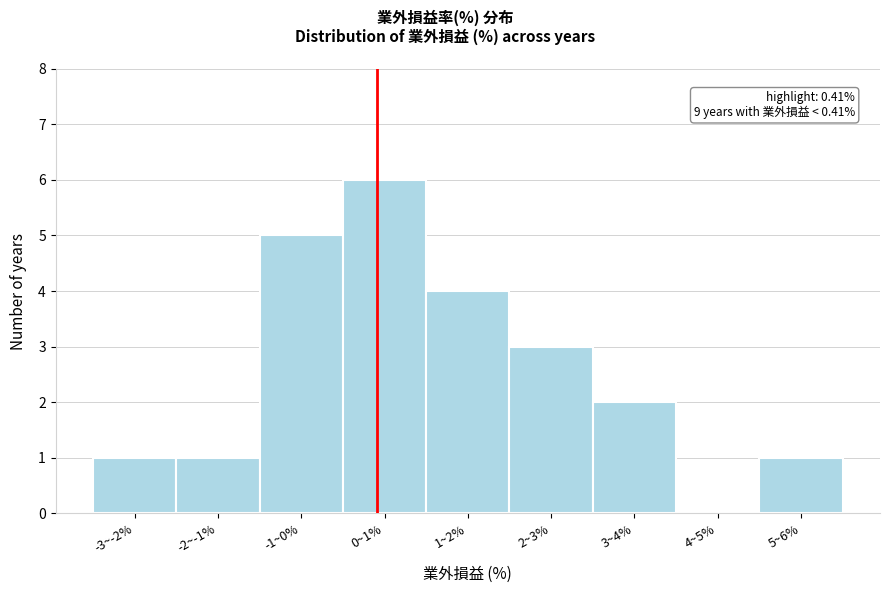

Reading left to right, list all the values displayed in this chart.

-3~-2%=1	-2~-1%=1	-1~0%=5	0~1%=6	1~2%=4	2~3%=3	3~4%=2	4~5%=0	5~6%=1